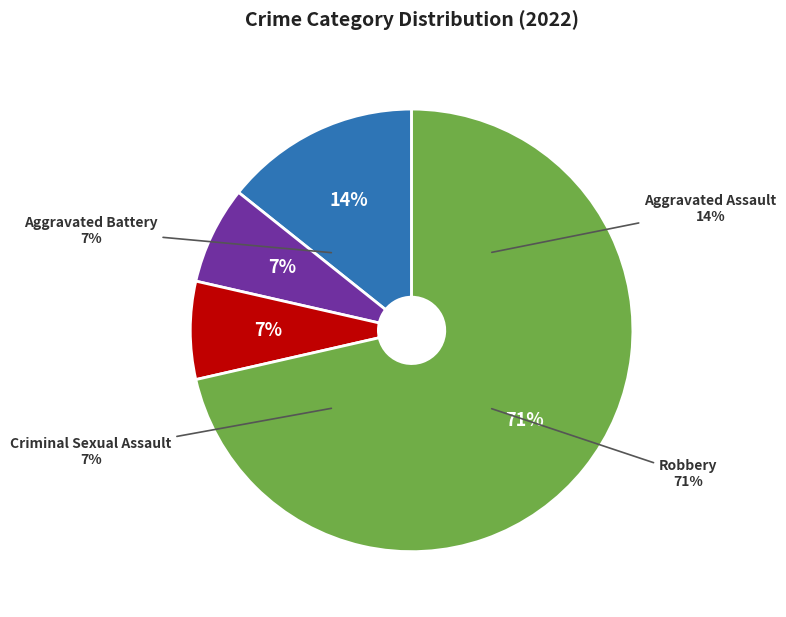

What is the total percentage of Aggravated Battery and Criminal Sexual Assault?

14.3%